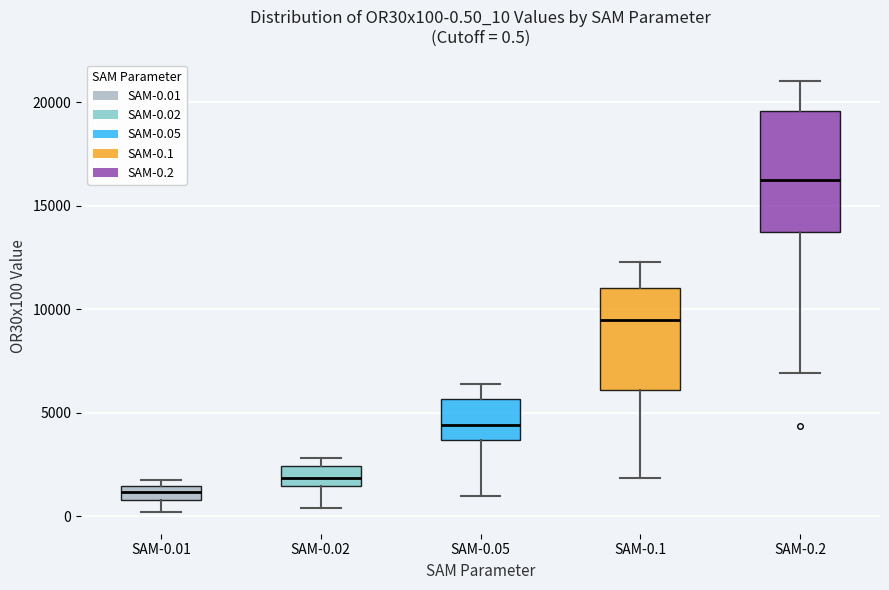

Which box has the lowest median line?

SAM-0.01